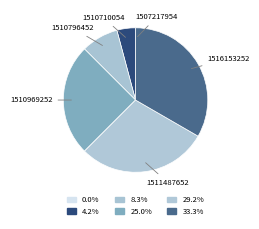

Which category has the biggest portion of the pie?

1516153252